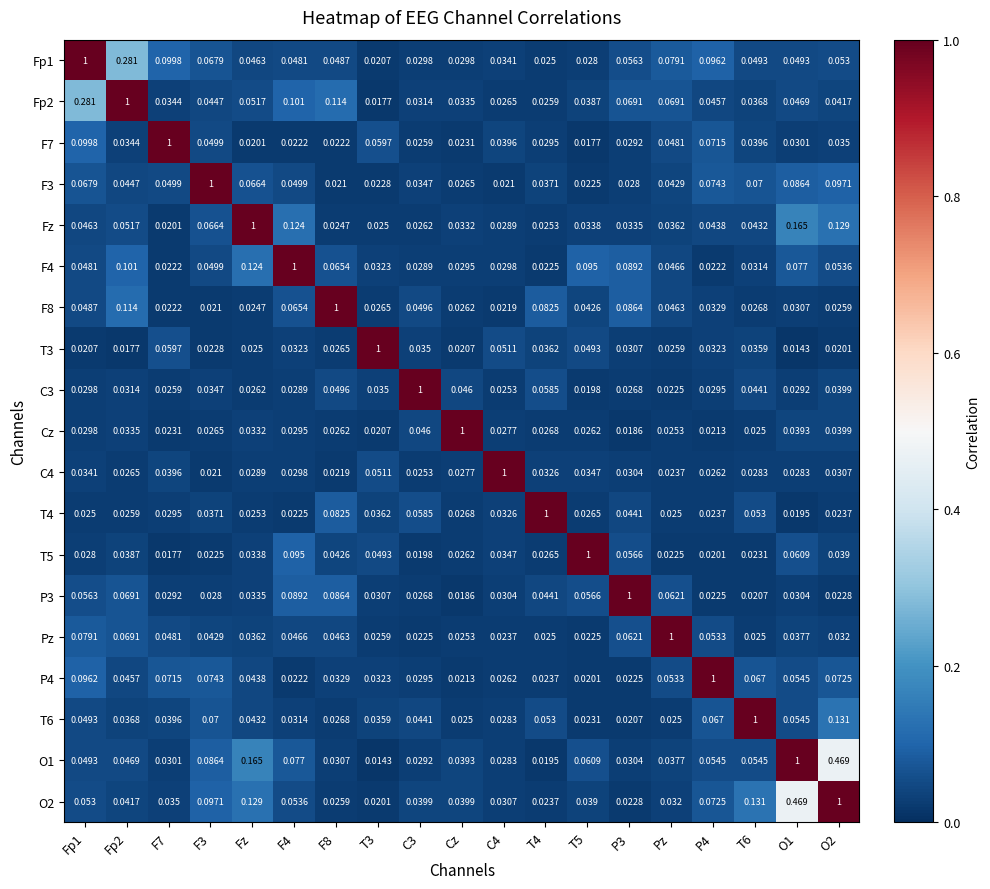

Is the value of P4 at T5 greater than the value of Fz at Fp2?

No